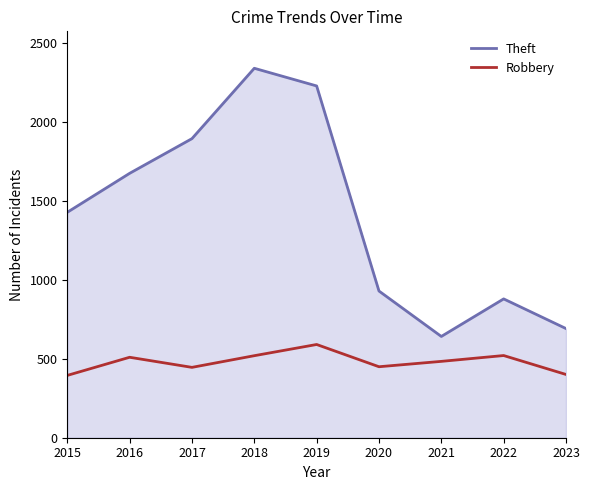

What is the difference between the highest and lowest values at 2021?

158